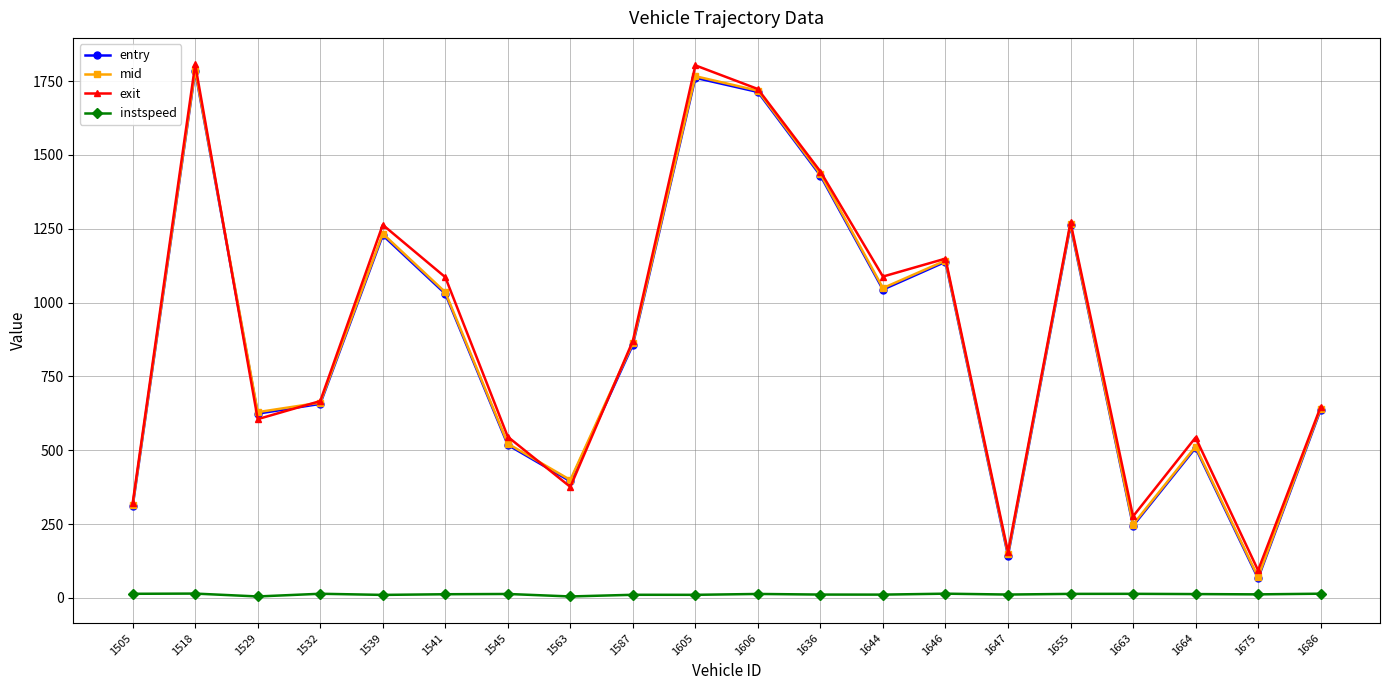

What is the total value across all series at 1644?

3192.4